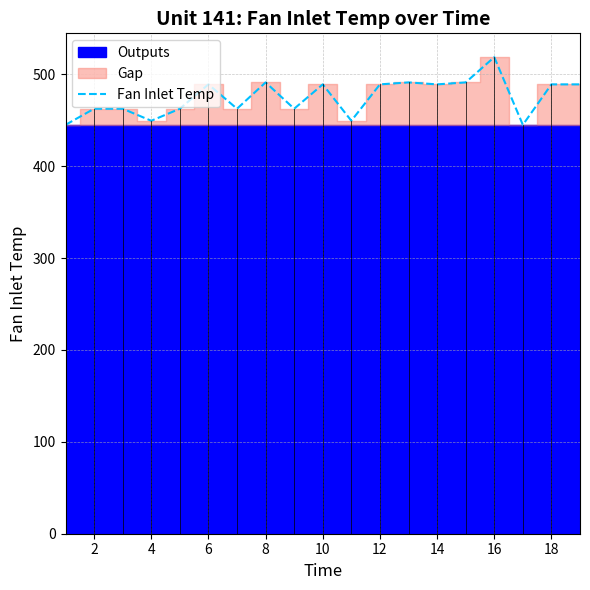

How many points are lower than both their immediate neighbors (excluding endpoints)?

6